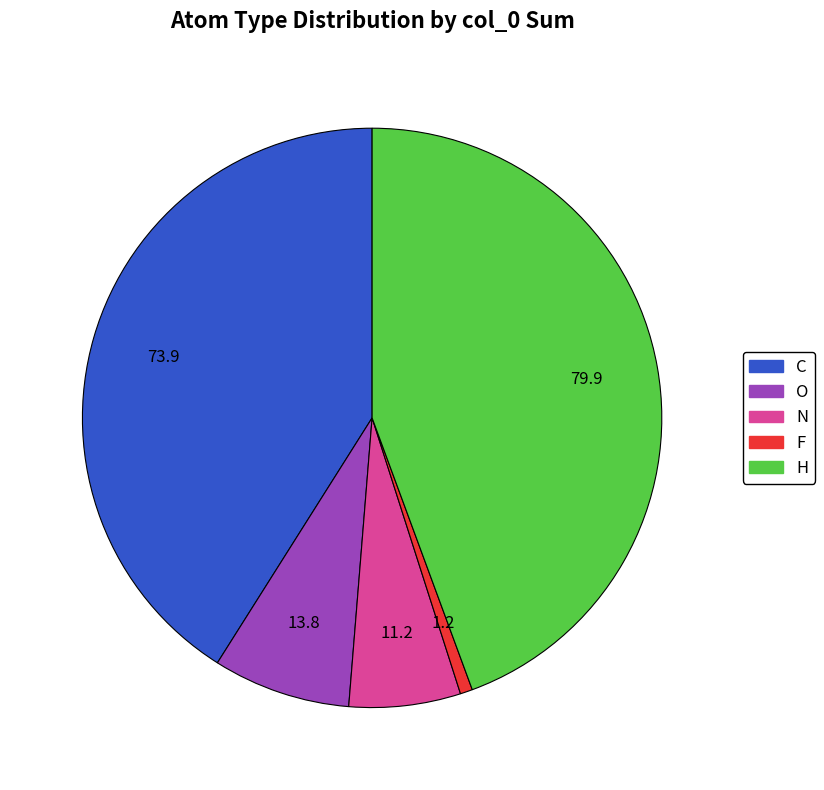

Between F and H, which is larger?

H